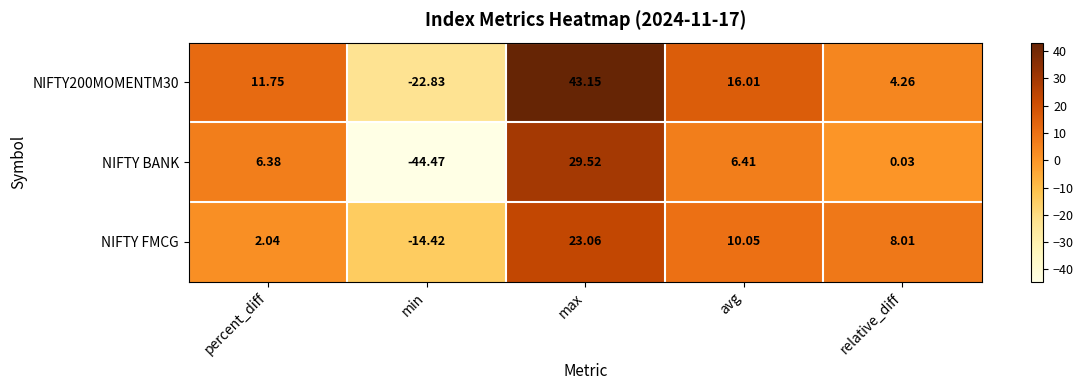

Where is NIFTY FMCG nearest to the value 4?

percent_diff